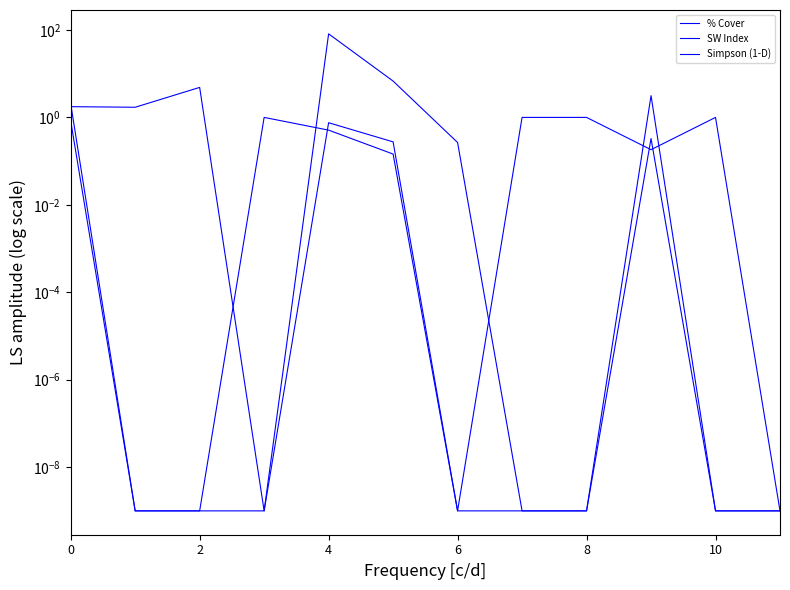

What is the average value of the SW Index series?

0.3